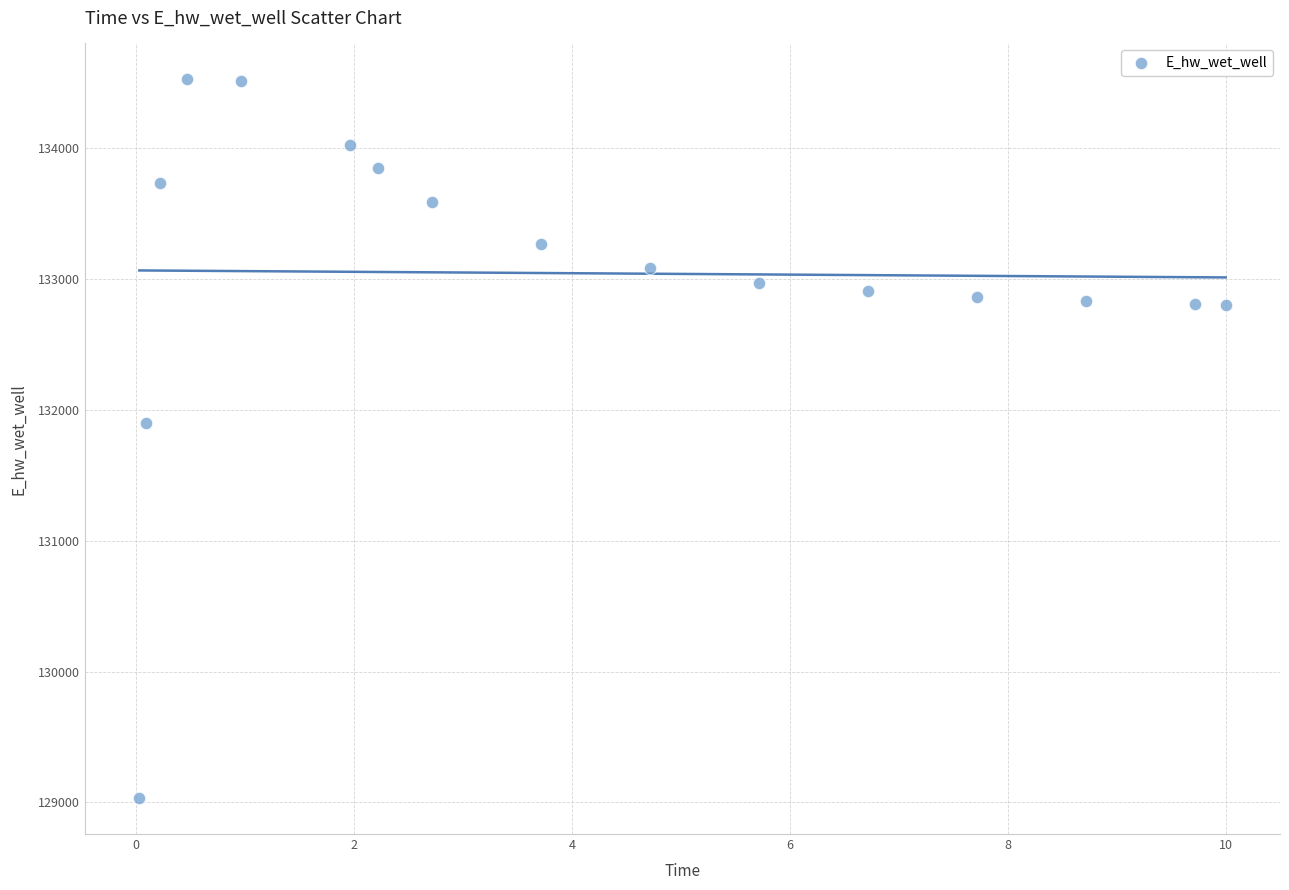

What is the range of Y values (max minus min)?

5494.0